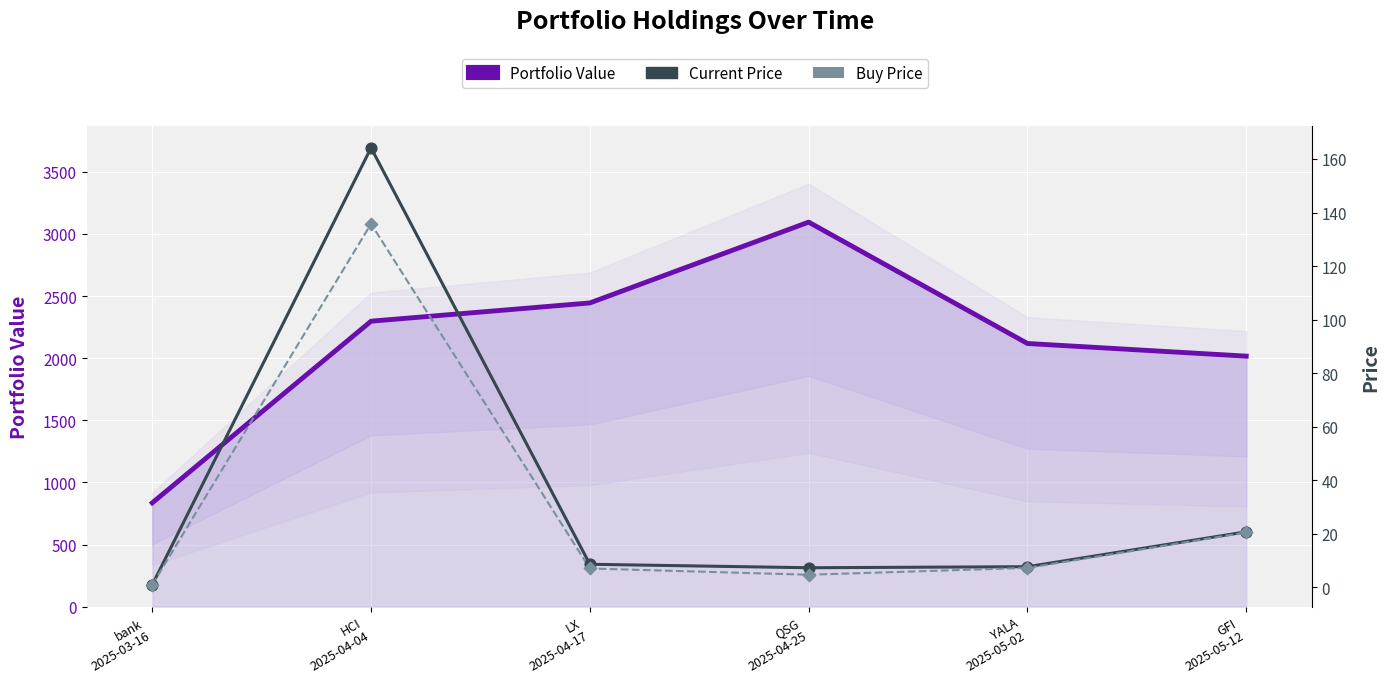

Which series reaches the minimum Y coordinate?

Current Price